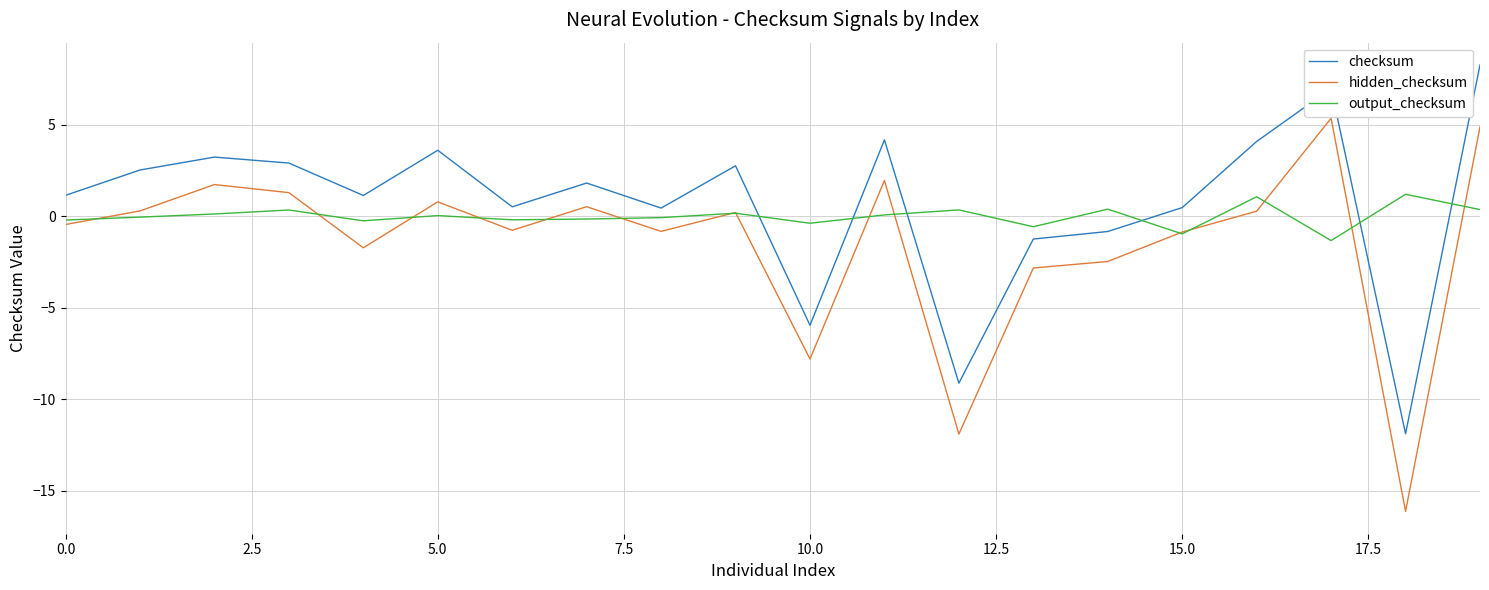

True or false: checksum and output_checksum cross at least once.

True